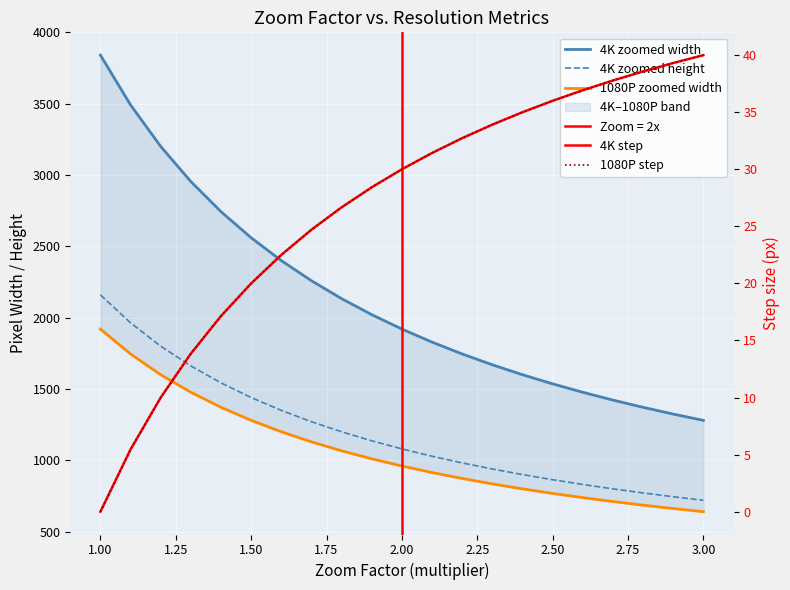

What is the average value of the 4K zoomed height series?

1199.3